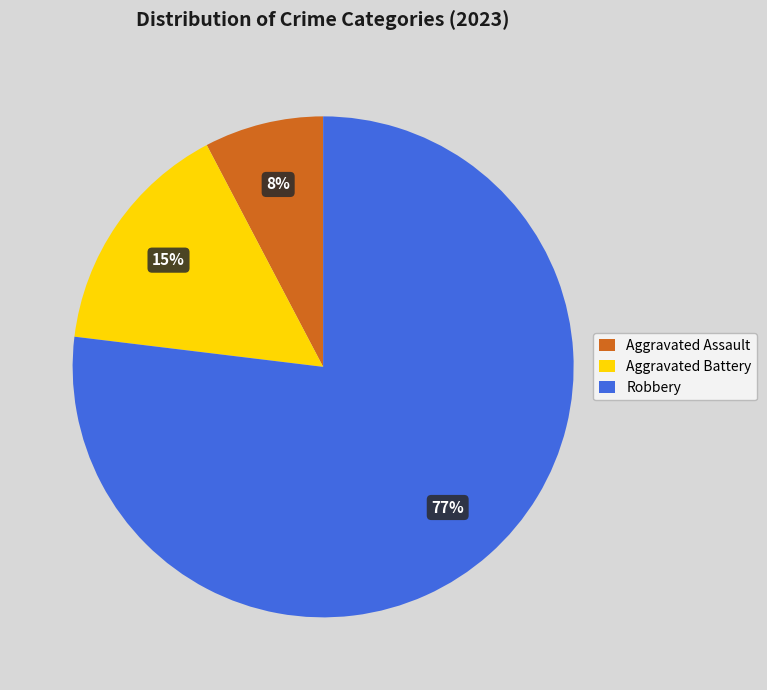

True or false: Aggravated Battery accounts for 8% of the total.

False